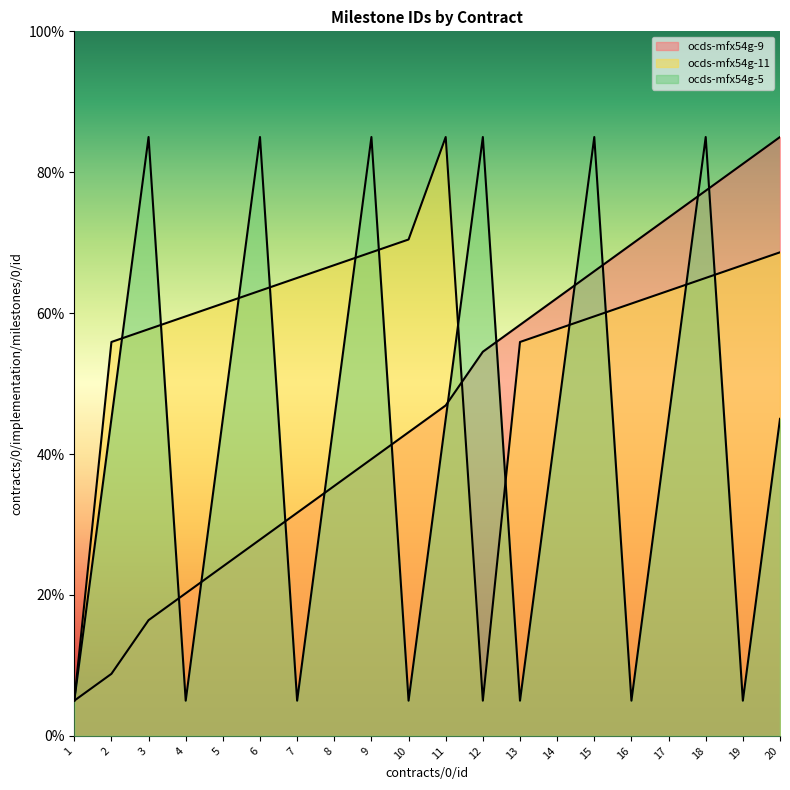

What is the difference between the maximum and second lowest values in the ocds-mfx54g-9 series?

76.2